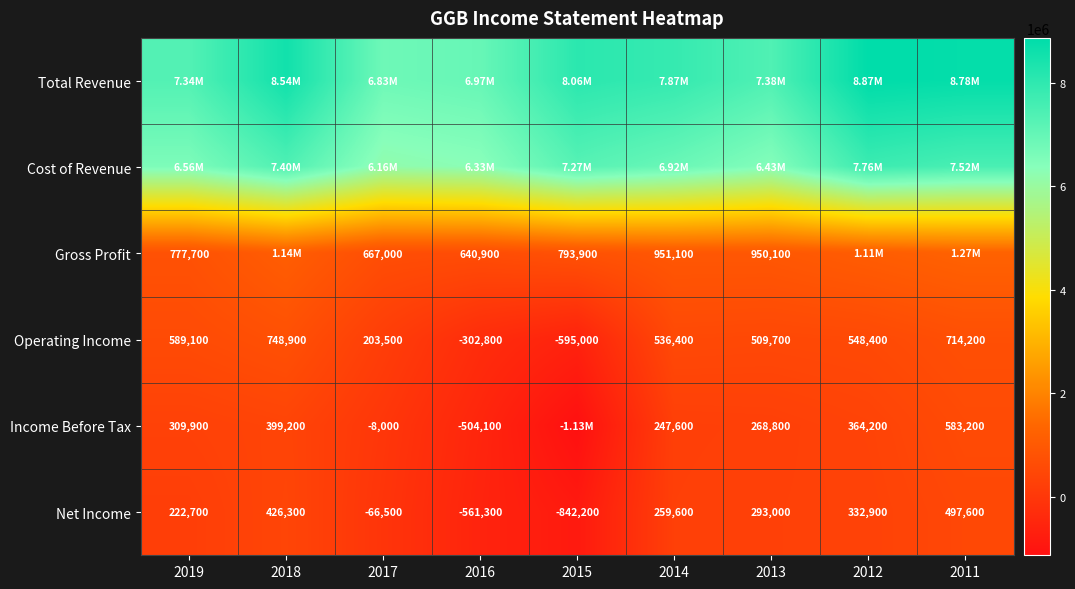

What is the average value of the Operating Income series?

328044